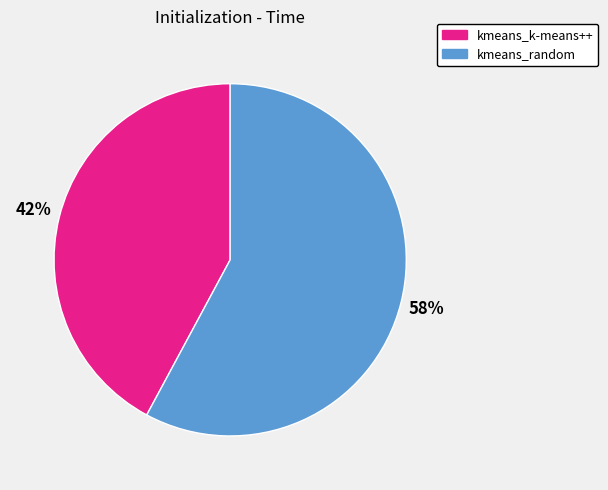

Count the number of slices in the pie.

2